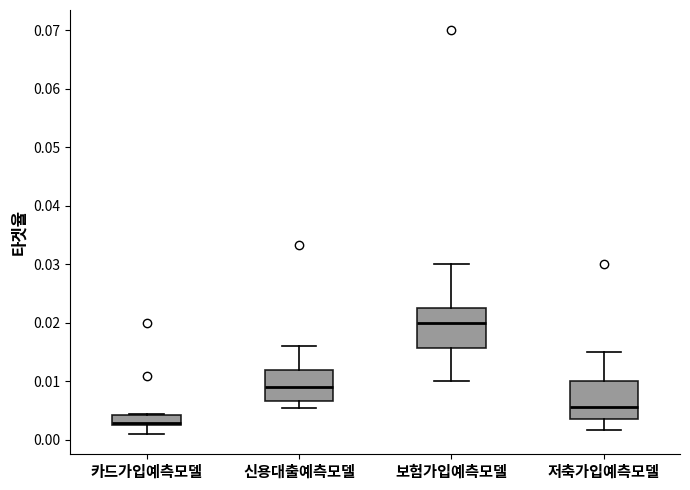

Reading left to right, read every box against the y-axis: the position of its median line, the range the box covers, and the ends of its whiskers. The values are not printed on the chart, so give them approximately, as read against the axis.

카드가입예측모델: median 0.003 (just above the box's lower edge), box 0.003 to 0.004, whiskers 0.001 to 0.005
신용대출예측모델: median 0.009, box 0.007 to 0.012, whiskers 0.006 to 0.016
보험가입예측모델: median 0.020, box 0.016 to 0.023, whiskers 0.010 to 0.030
저축가입예측모델: median 0.006, box 0.004 to 0.010, whiskers 0.002 to 0.015